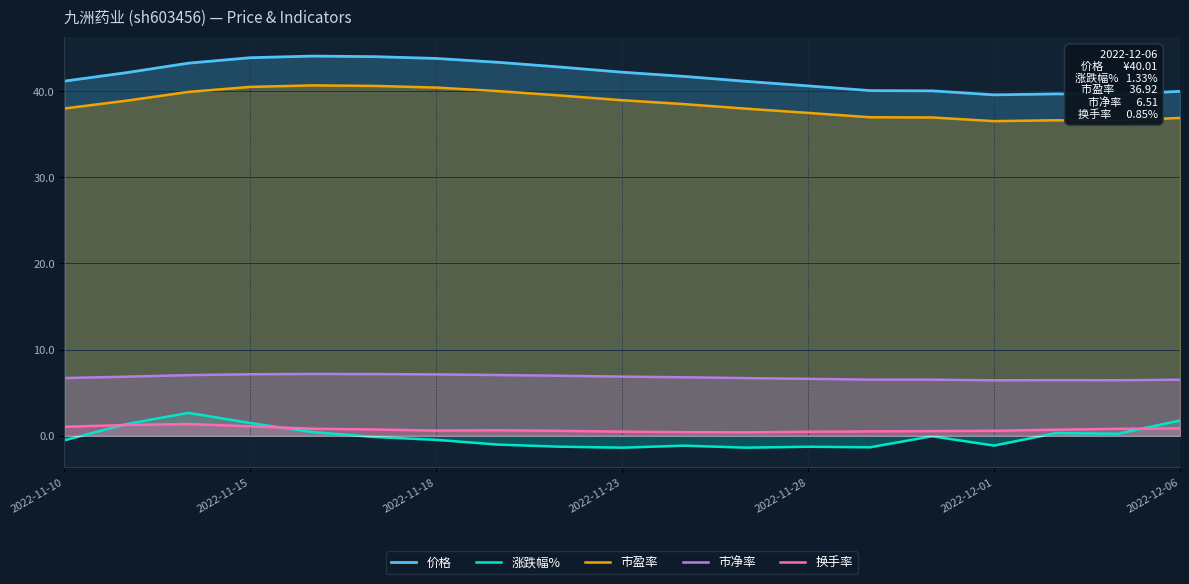

Does the chart have visible grid lines?

Yes